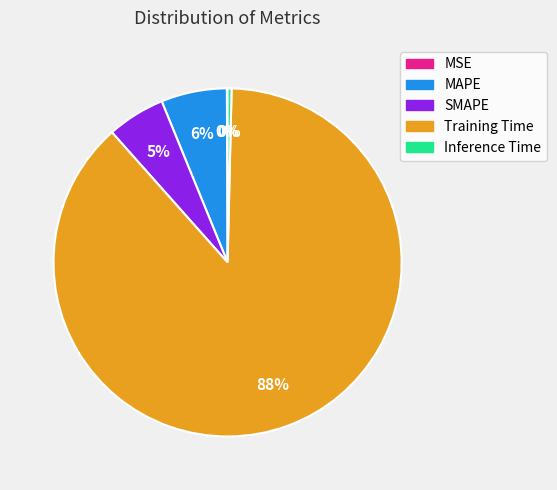

Does Training Time account for over 50% of the chart?

Yes